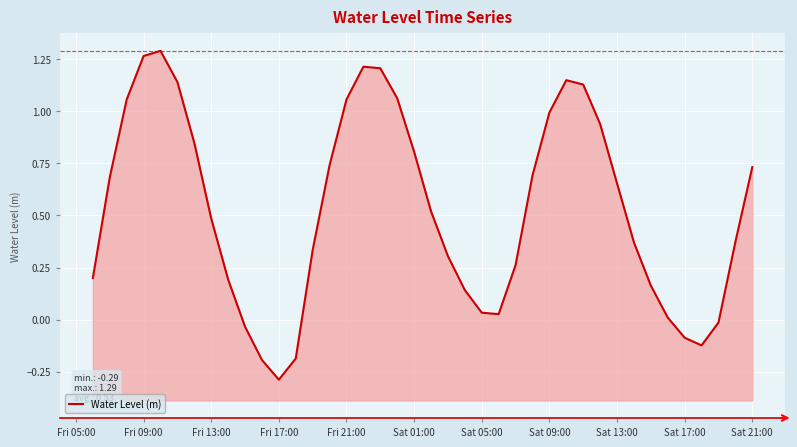

How many lines are shown in the chart?

1